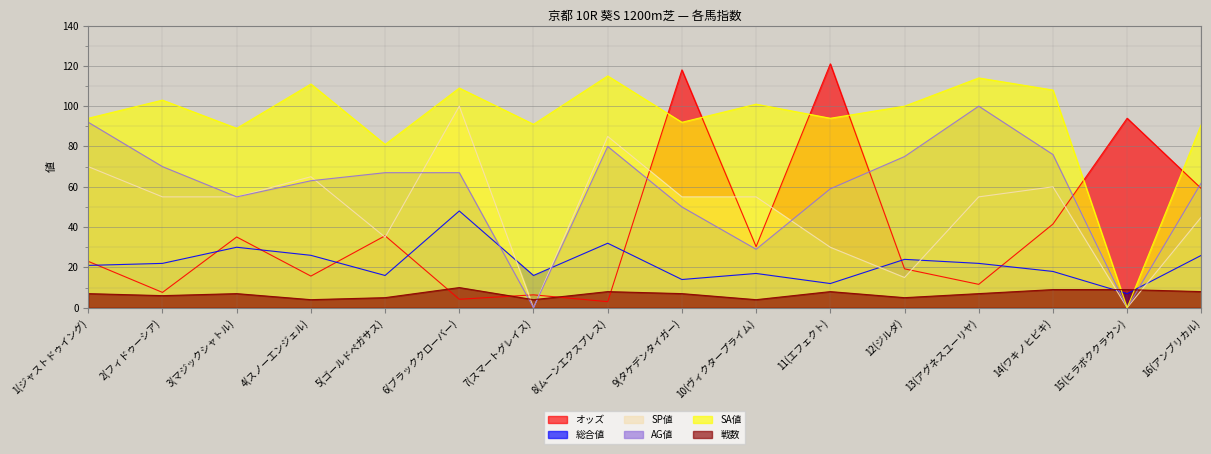

What is the label of the 15th point from the left?

15(ヒラボククラウン)